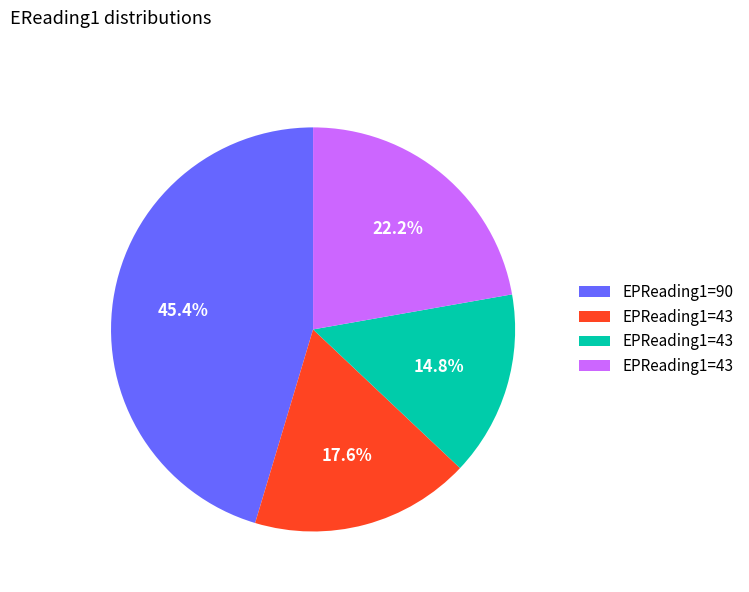

Does any single category account for the majority?

No